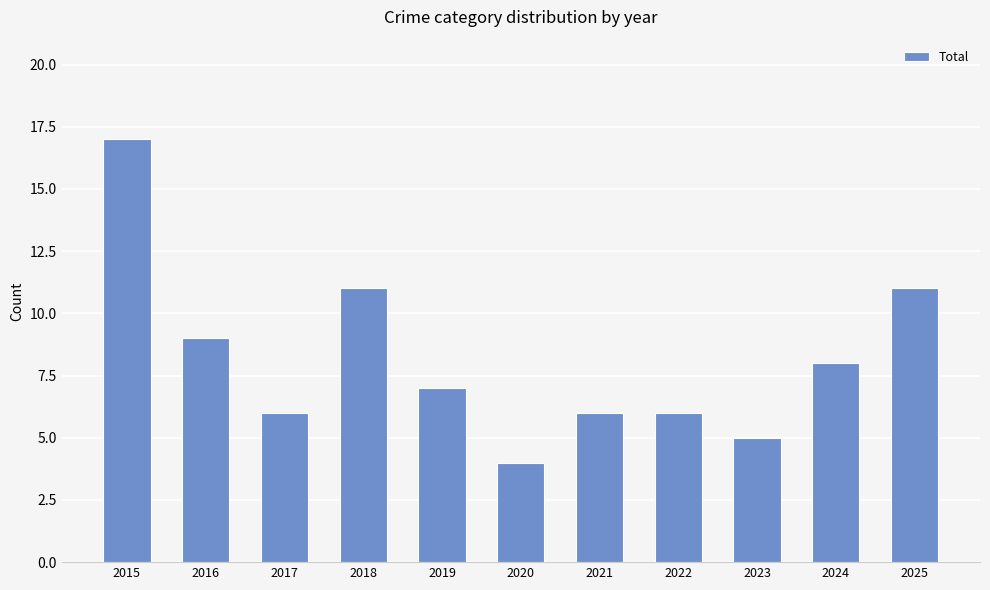

Which label corresponds to the largest value in the chart?

2015